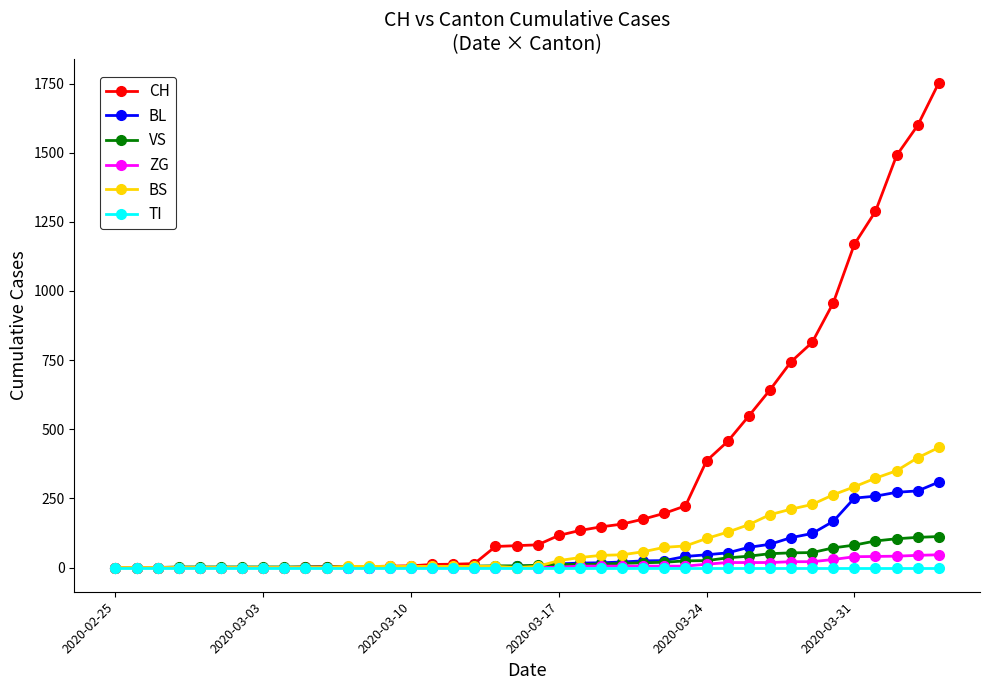

What is the greatest value displayed?

1753